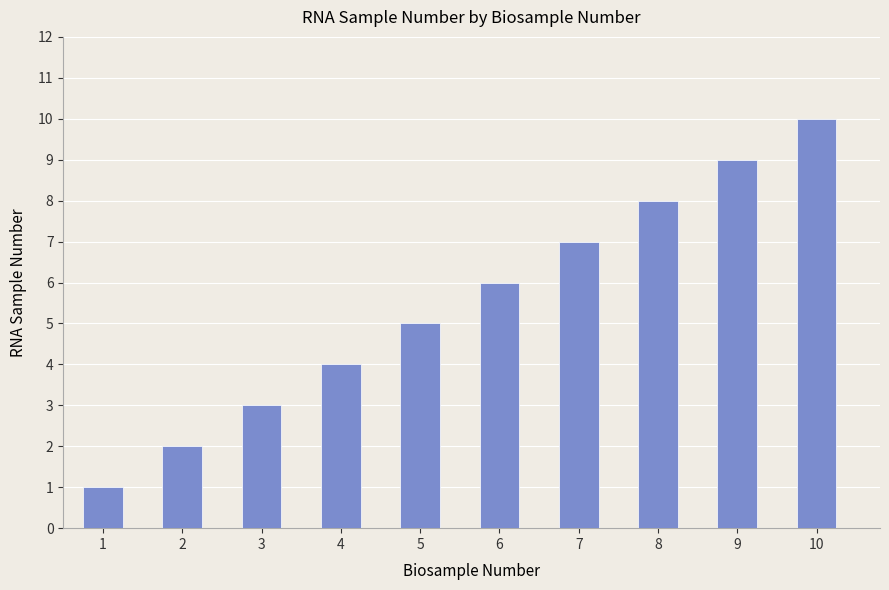

Reading right to left, transcribe all the data shown in this chart.

10=10	9=9	8=8	7=7	6=6	5=5	4=4	3=3	2=2	1=1